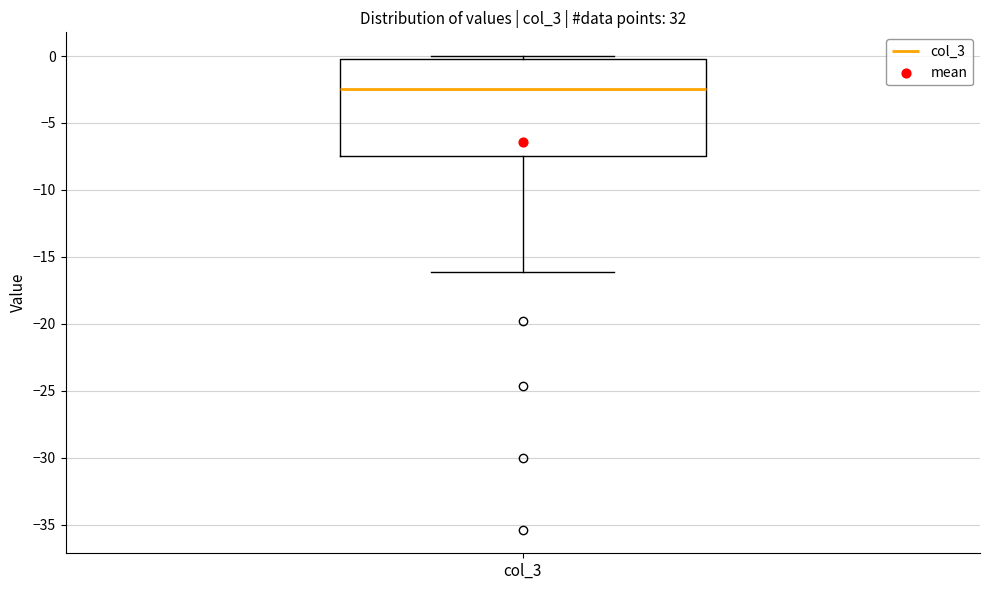

Transcribe this box plot: give where the median line is, the range the box spans, and where the two whiskers end, as read against the y-axis. The values are not printed on the chart, so give them approximately, as read against the axis.

median -2.5, box -7.5 to -0.5, whiskers -16.0 to 0.0